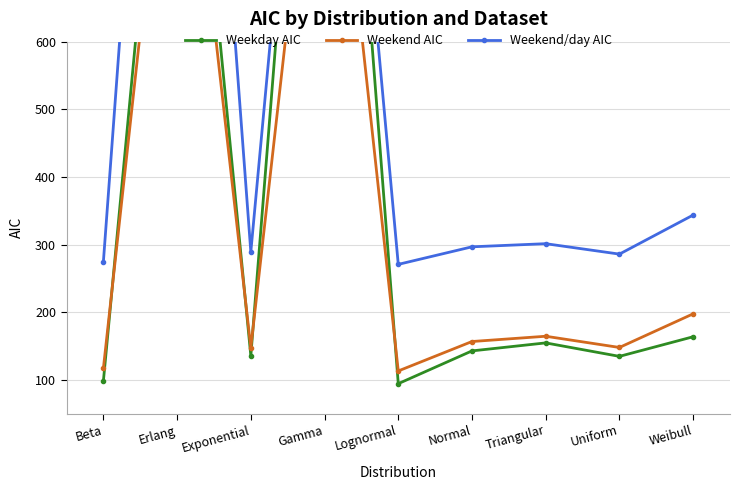

What is the difference between the maximum and second lowest values in the Weekday AIC series?

1404.5